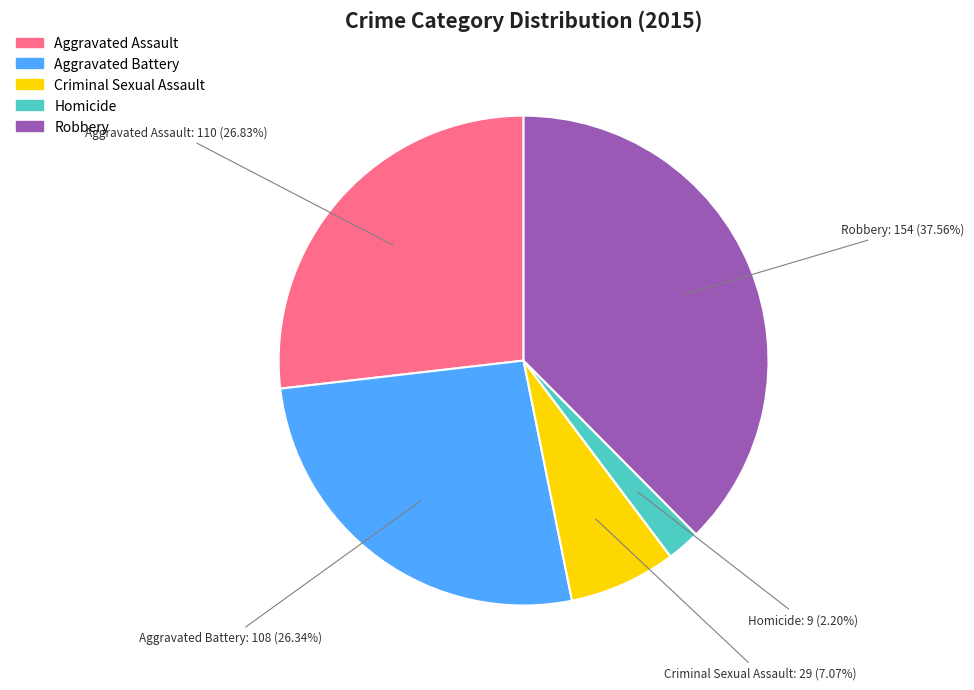

How many slices are in this pie chart?

5